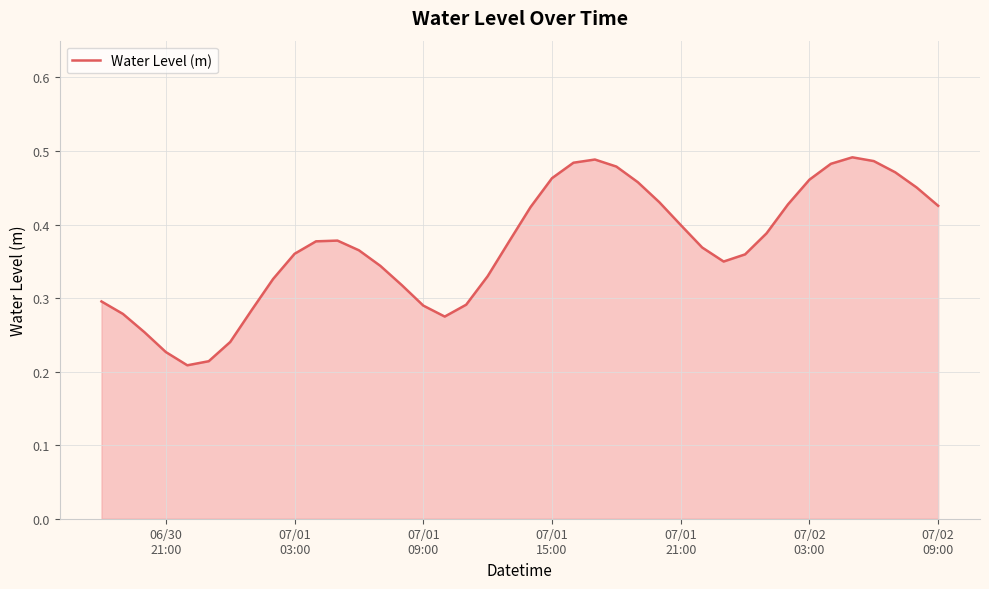

Does the chart have visible grid lines?

Yes